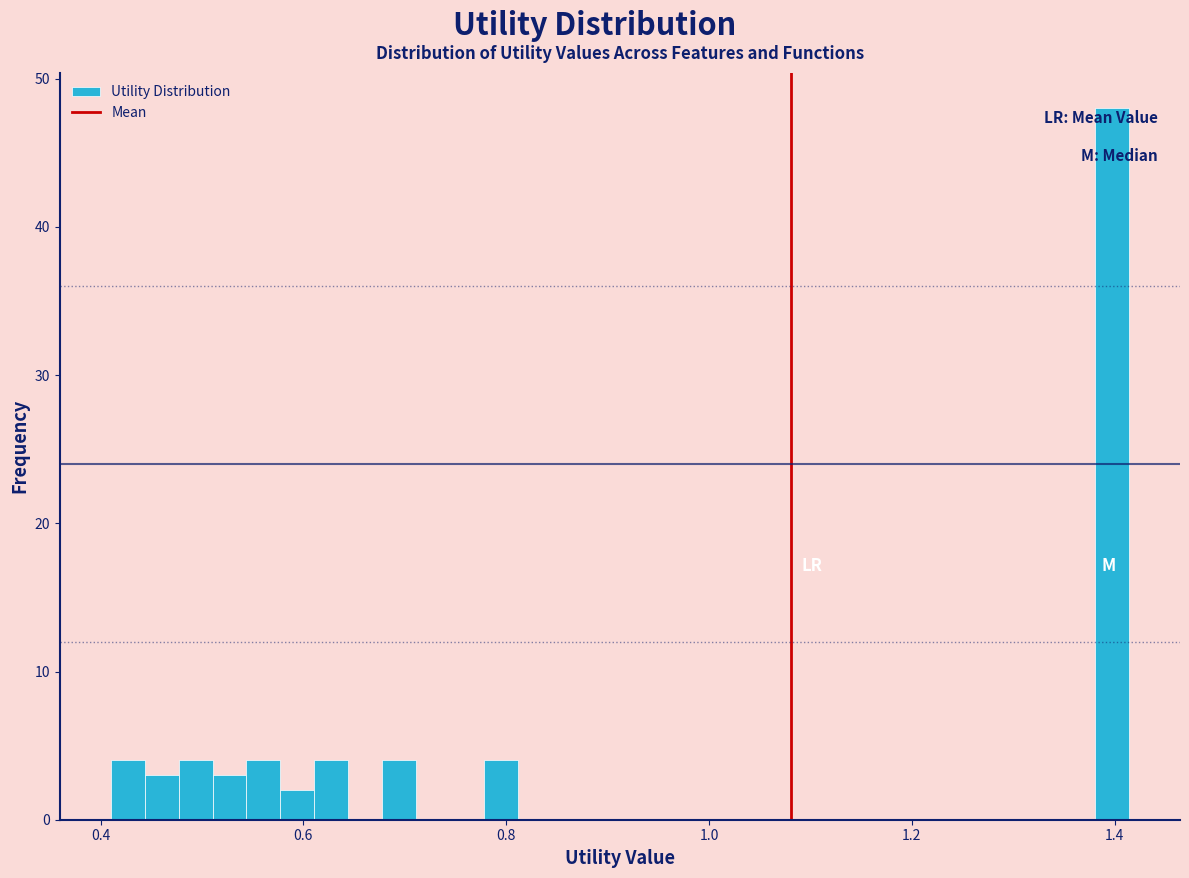

Around what value on the x-axis is the tallest bar? Give the approximate position of its centre, as read against the axis.

1.40